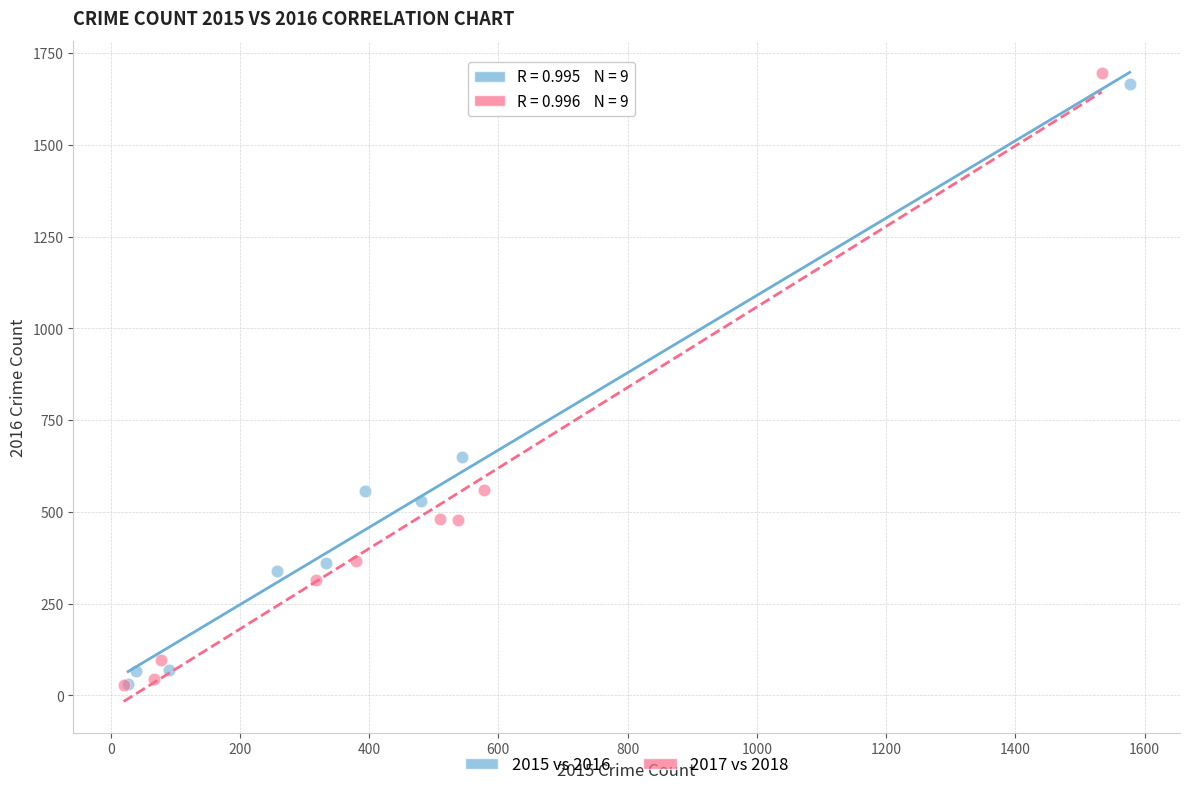

Which series reaches the maximum Y coordinate?

2017 vs 2018